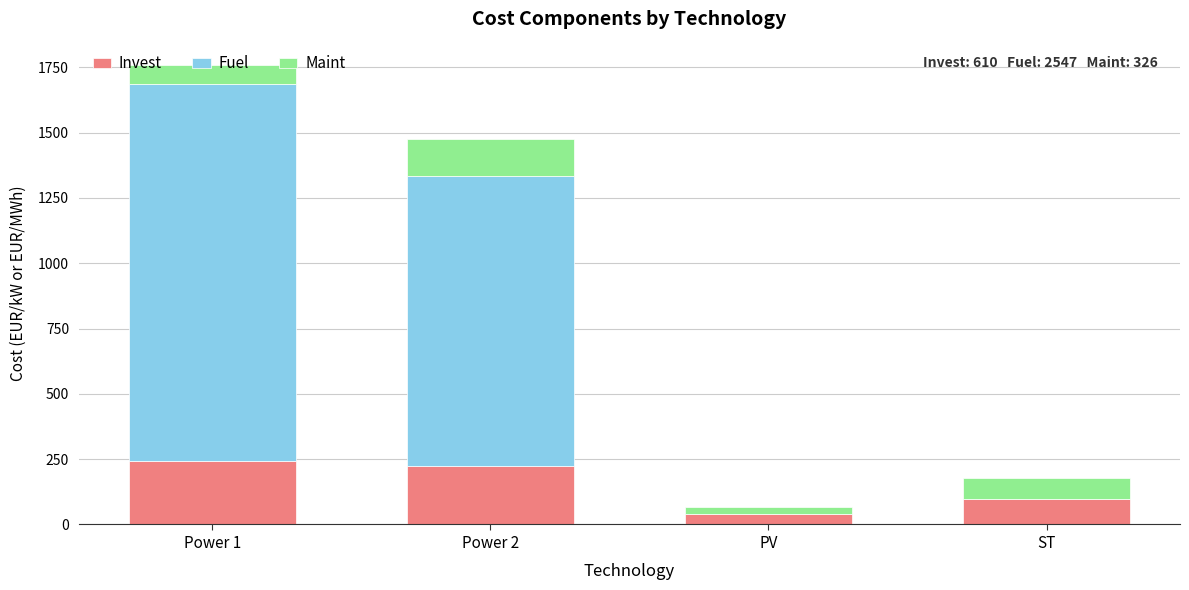

What is the total value across all series at Power 2?

1476.1